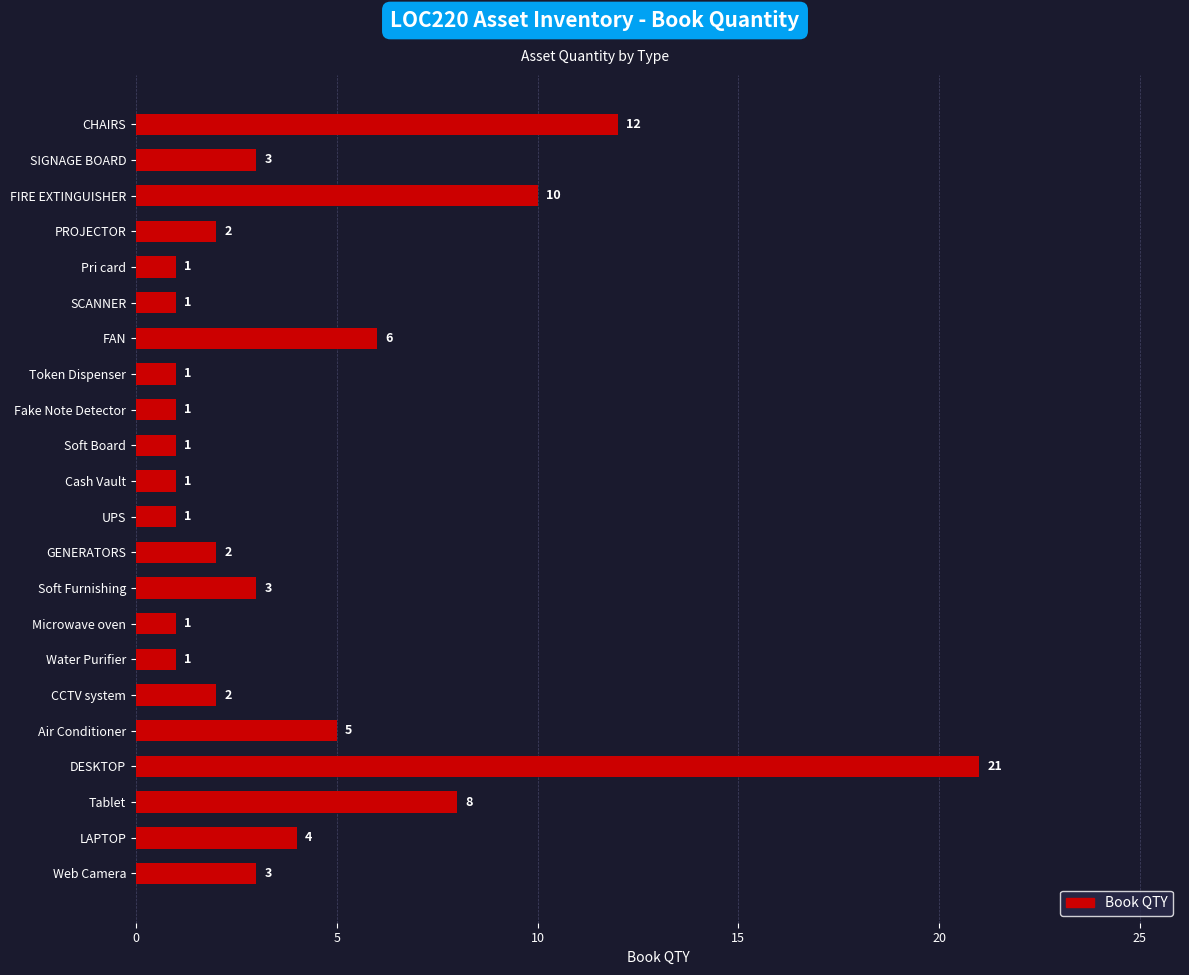

How many values are below 2?

9